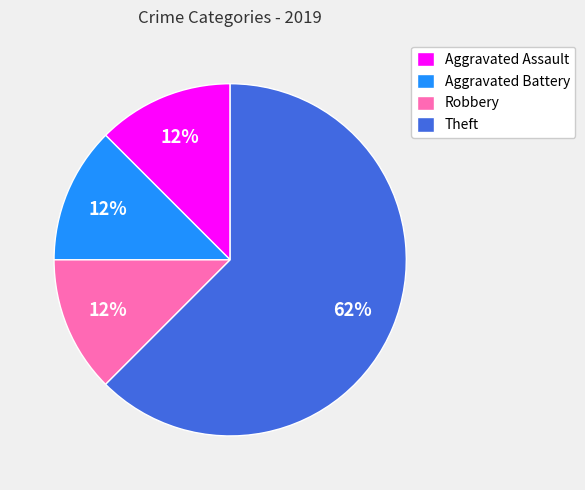

Which slice represents more than half of the pie?

Theft